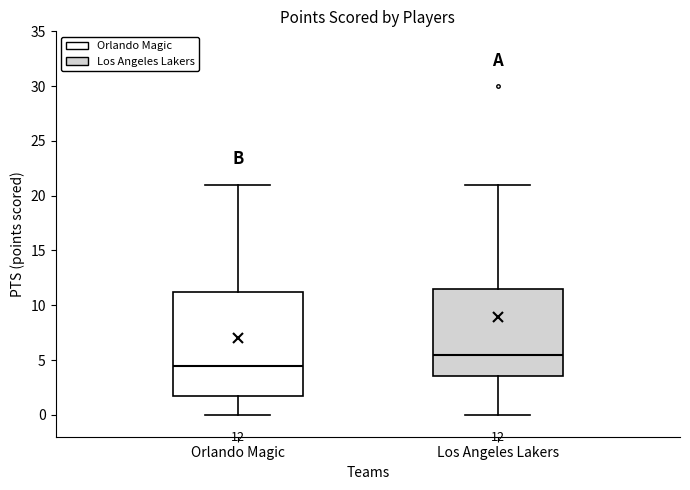

Comparing the boxes themselves (not the whiskers), which one is the tallest?

Orlando Magic